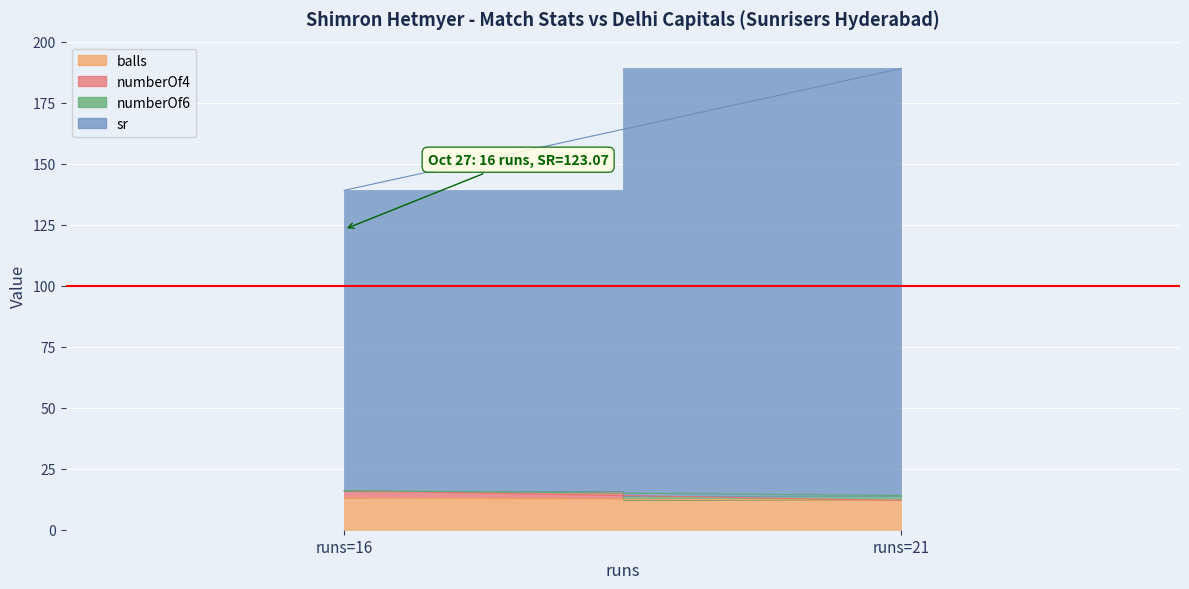

Where is sr nearest to the value 149?

16